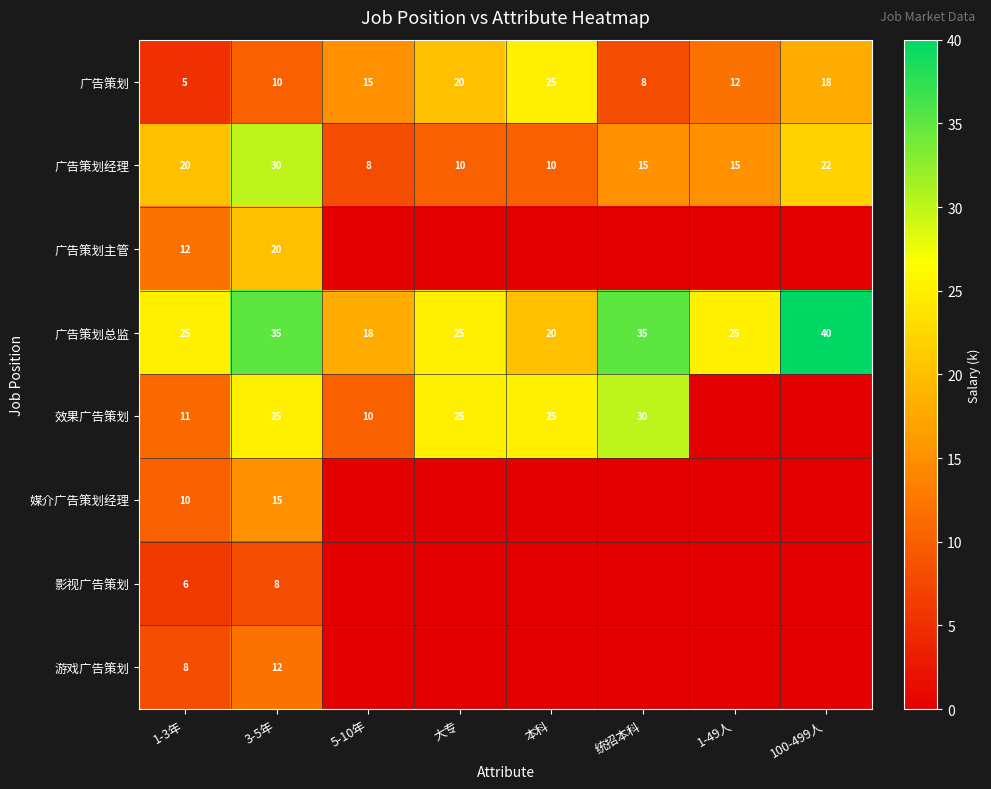

Where does the 广告策划经理 series first go above 15?

1-3年